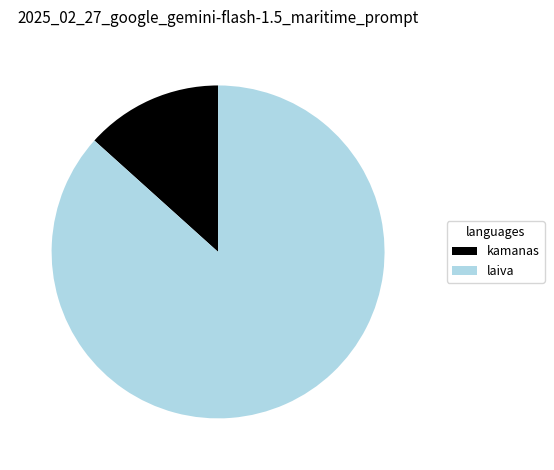

Between laiva and kamanas, which is larger?

laiva